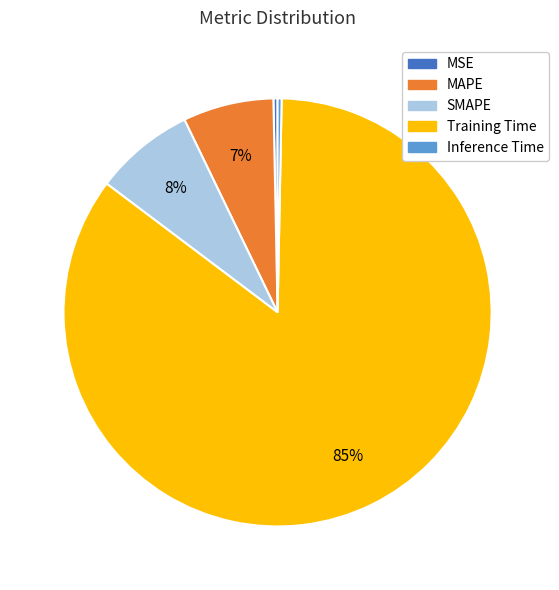

Which slice represents more than half of the pie?

Training Time